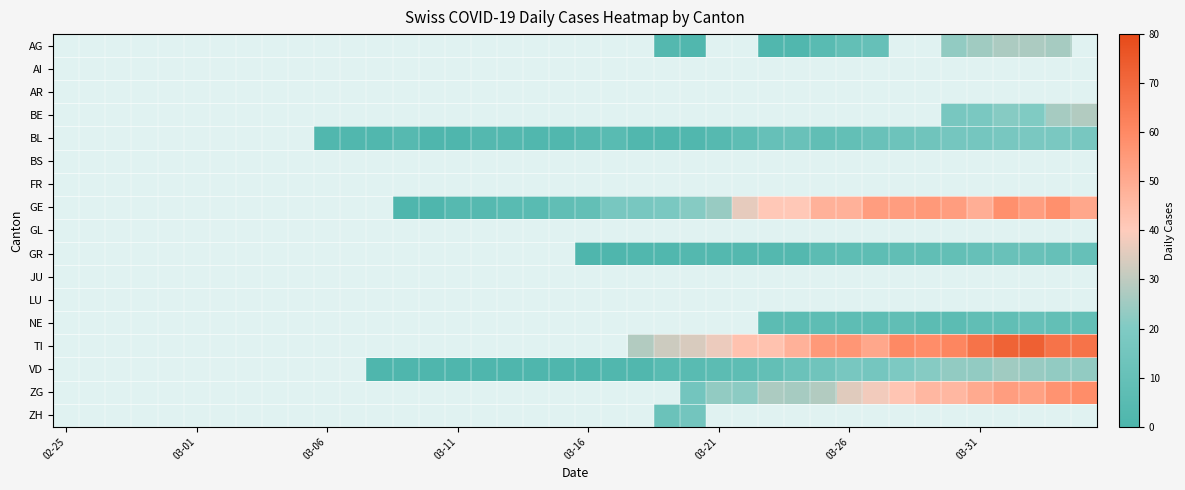

What is the difference between the maximum and second lowest values in the NE series?

4.0